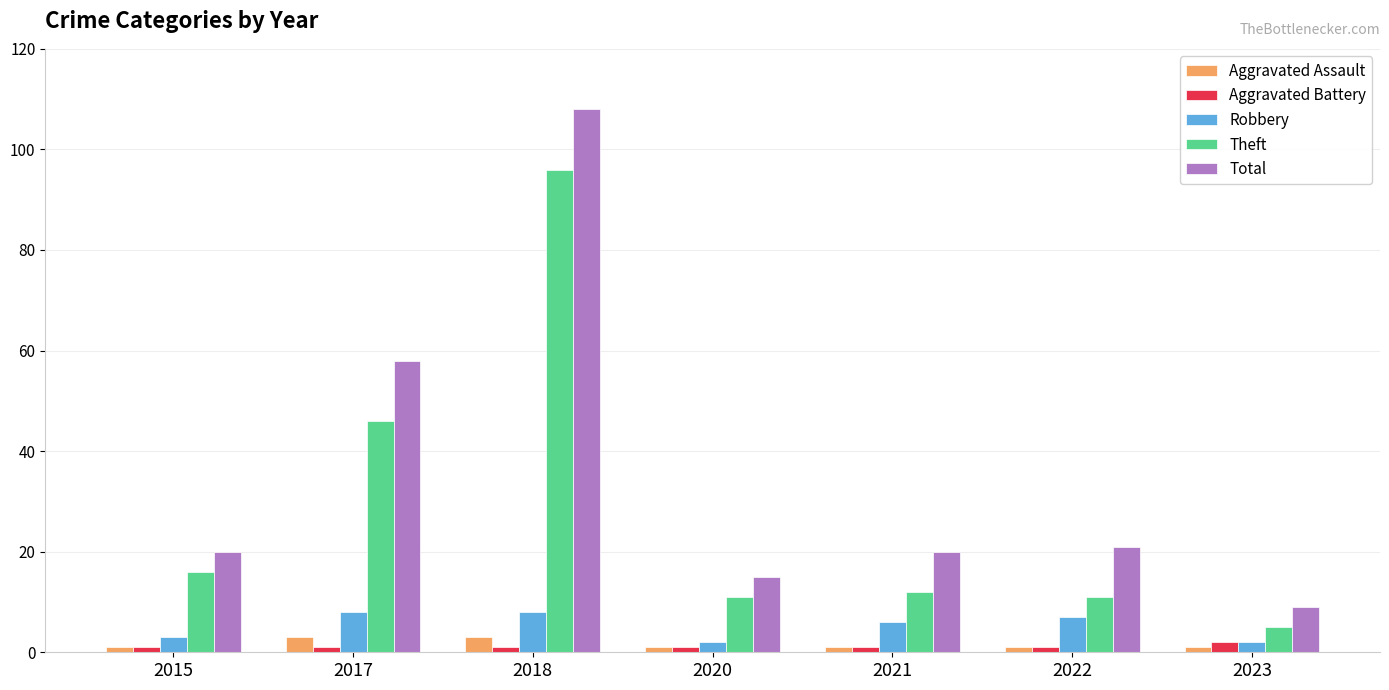

The Aggravated Assault series shows 1 at 2021. True or false?

True